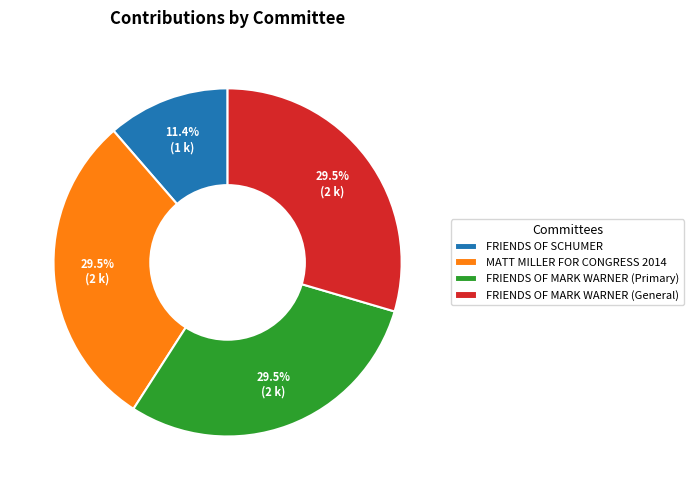

Combined, do FRIENDS OF MARK WARNER (Primary) and FRIENDS OF MARK WARNER (General) account for over 50%?

Yes